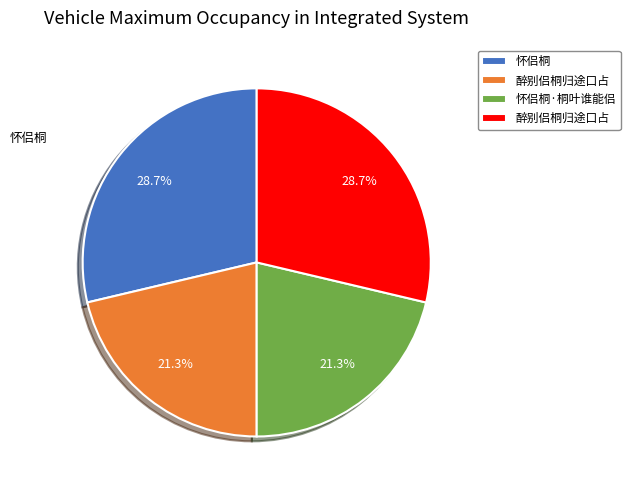

Is there any slice that represents more than half of the pie?

No